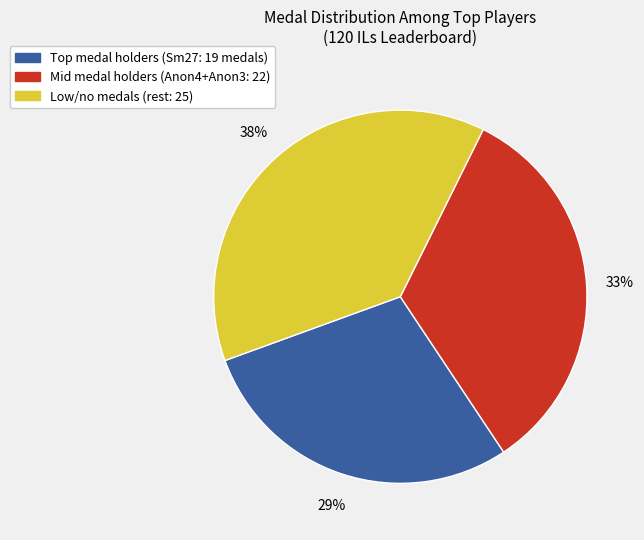

Is there a majority slice in this chart?

No